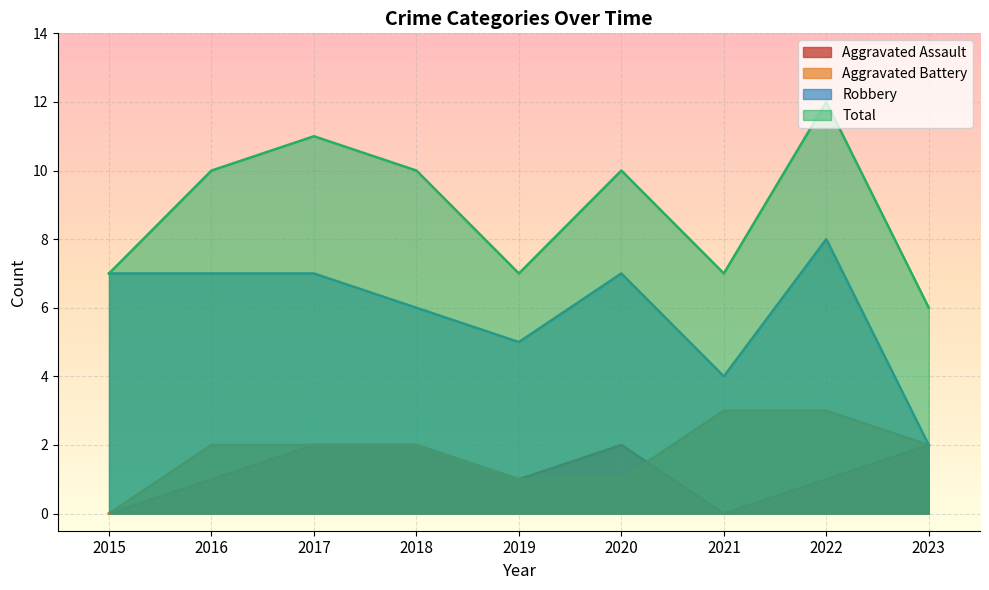

True or false: Total and Aggravated Assault cross at least once.

False